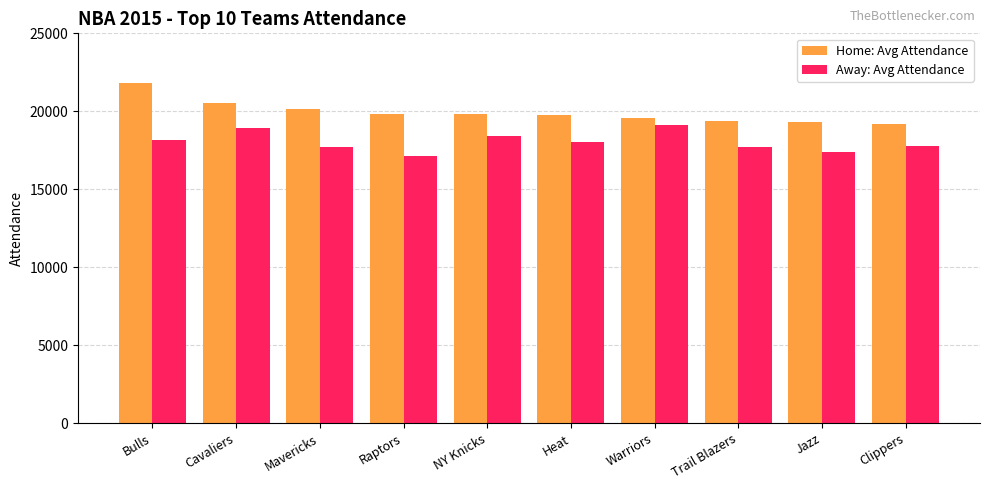

What is the label of the 9th bar from the left?

Jazz